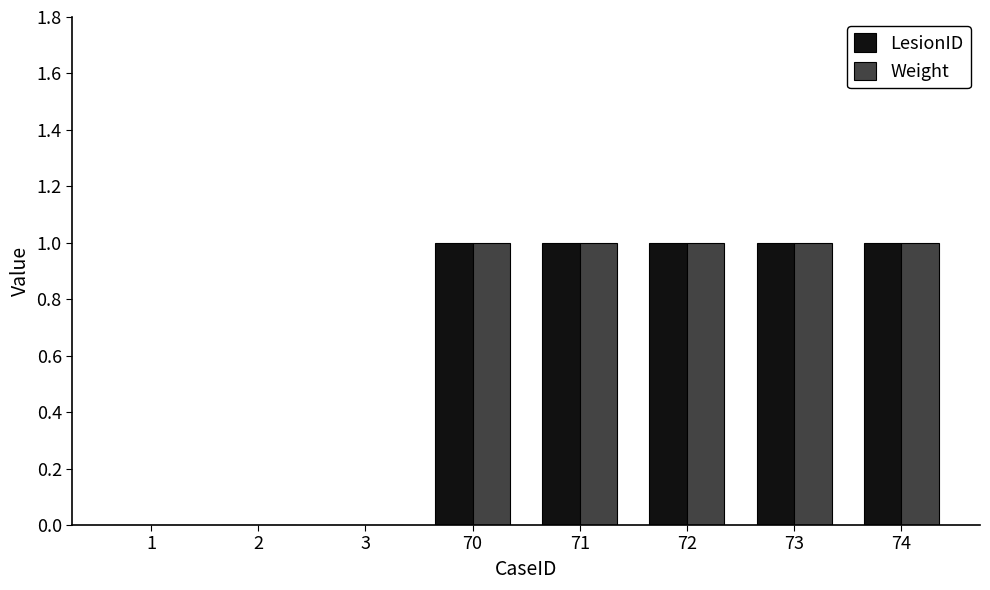

Is the value of LesionID at 1 greater than the value of Weight at 74?

No